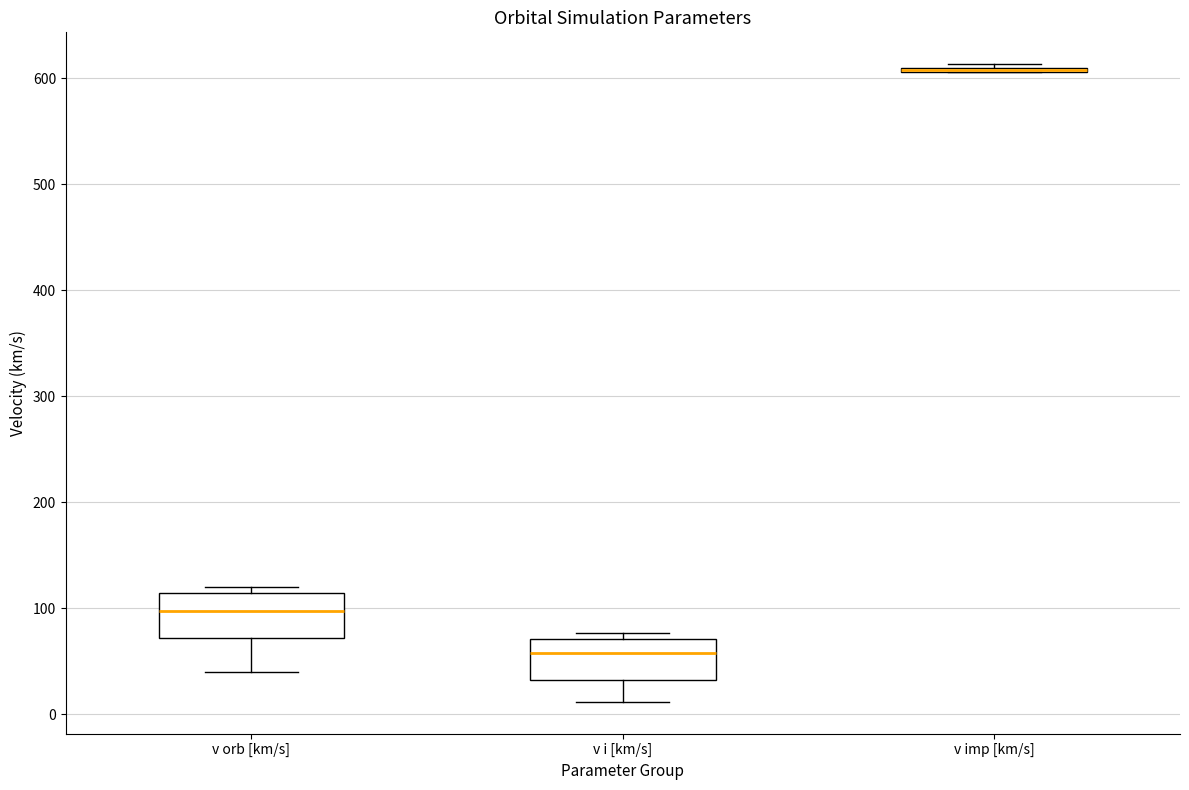

Reading left to right, read every box against the y-axis: the position of its median line, the range the box covers, and the ends of its whiskers. The values are not printed on the chart, so give them approximately, as read against the axis.

v orb [km/s]: median 100, box 70 to 110, whiskers 40 to 120
v i [km/s]: median 60, box 30 to 70, whiskers 10 to 80
v imp [km/s]: box collapsed to a line at 610, whiskers 610 to 610